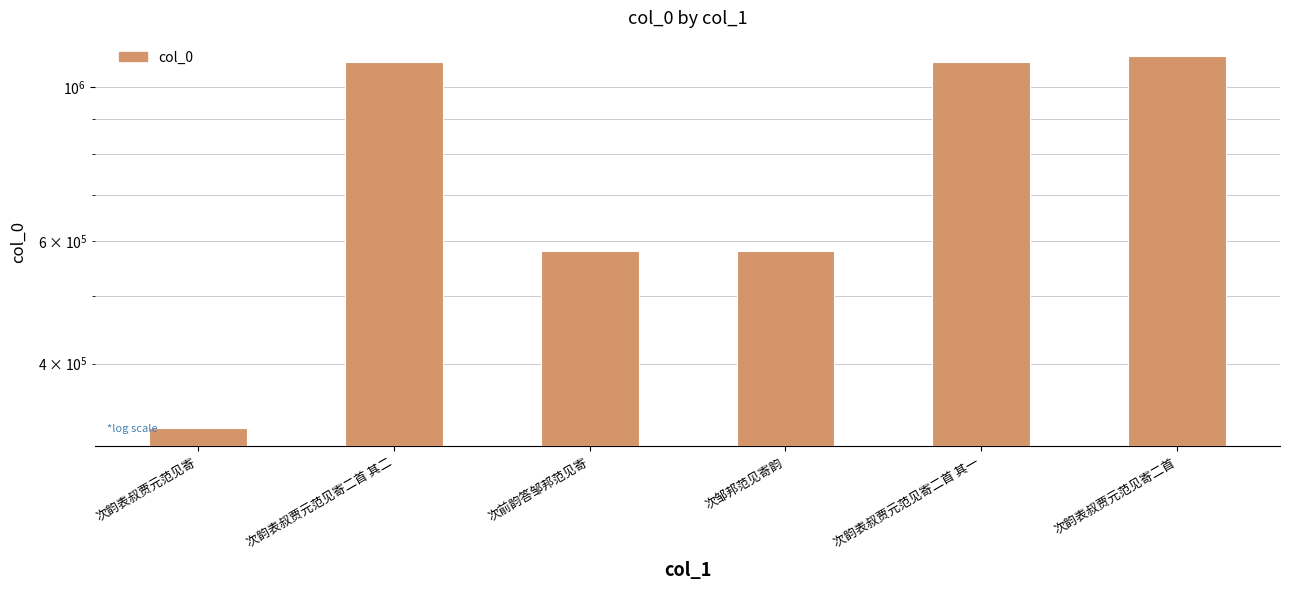

Does the chart contain stacked bars?

No